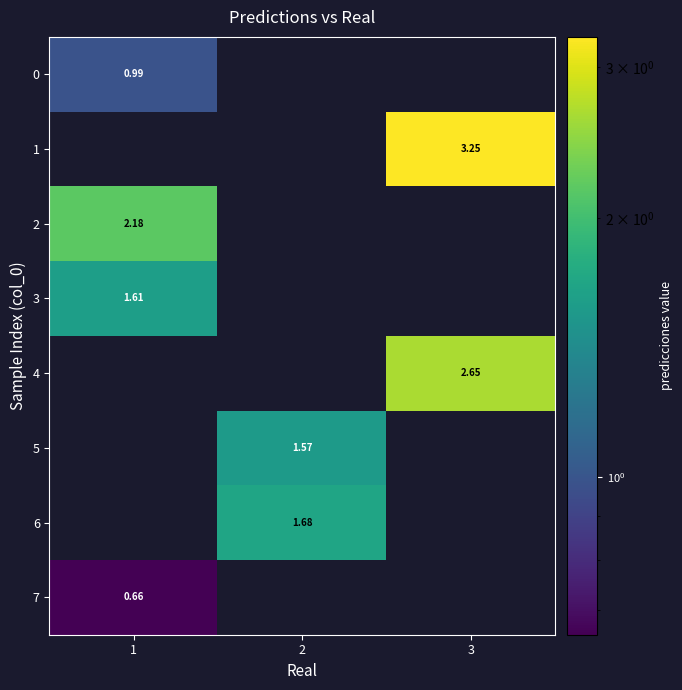

Rank the categories by row_1 value from lowest to highest.

1, 2, 3